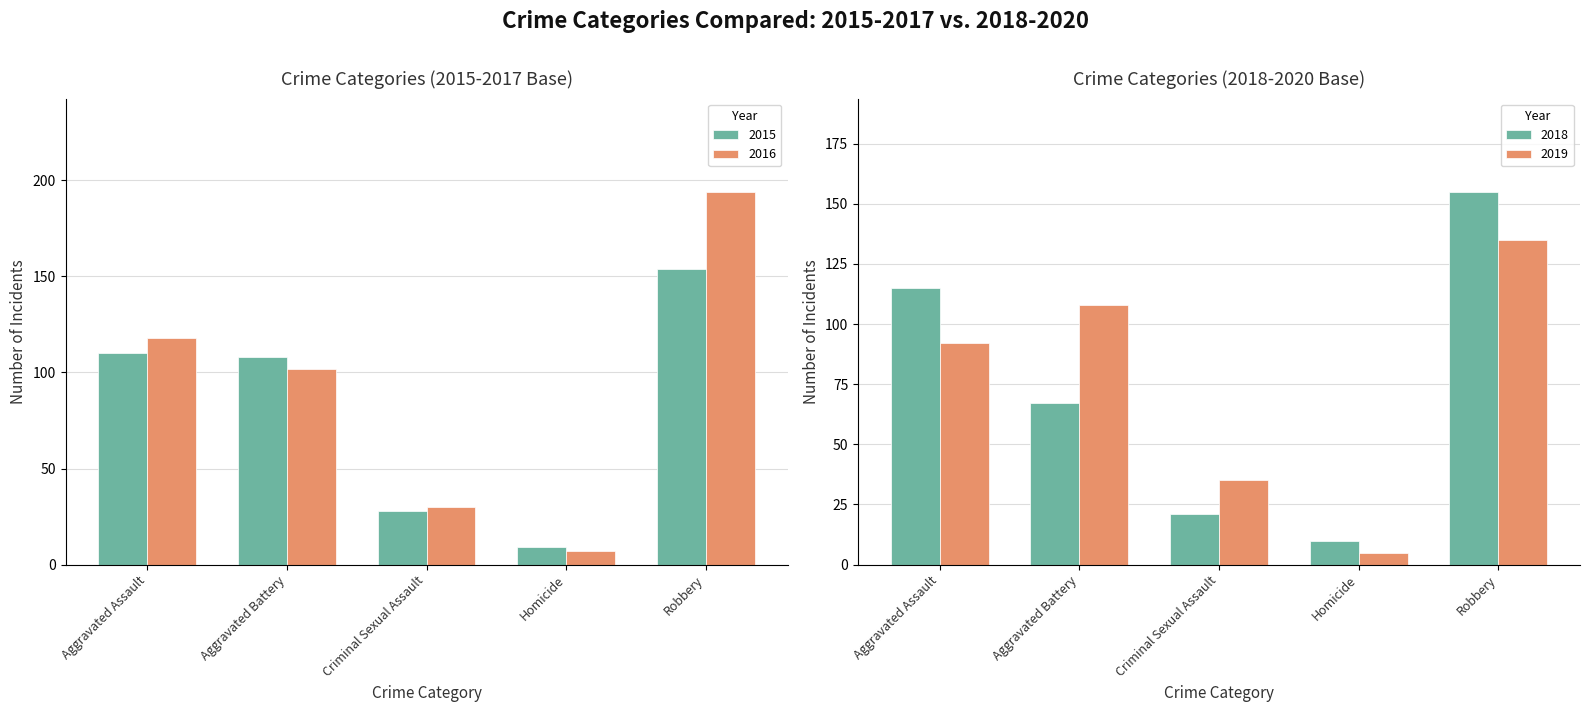

At which category is the sum across all series the highest?

Robbery